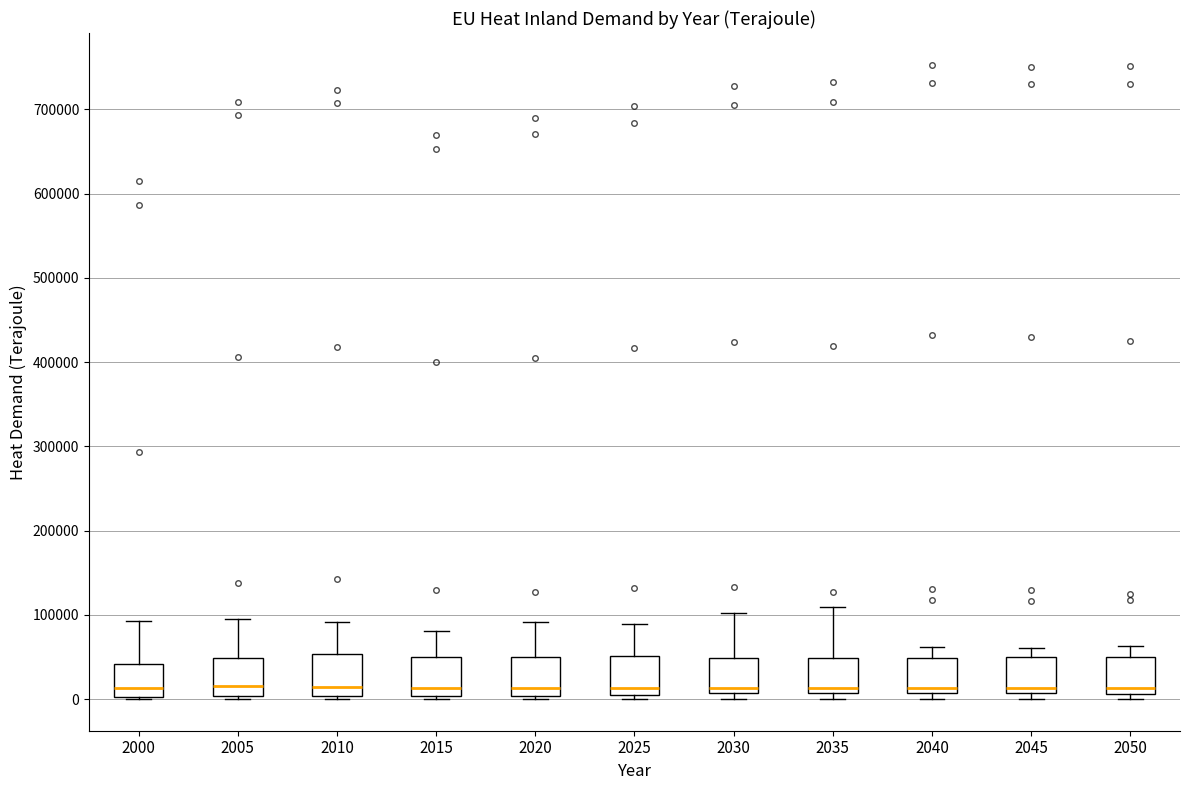

Where does the median line of the box at x = 2020 sit on the y-axis? The values are not printed on the chart, so give them approximately, as read against the axis.

10000